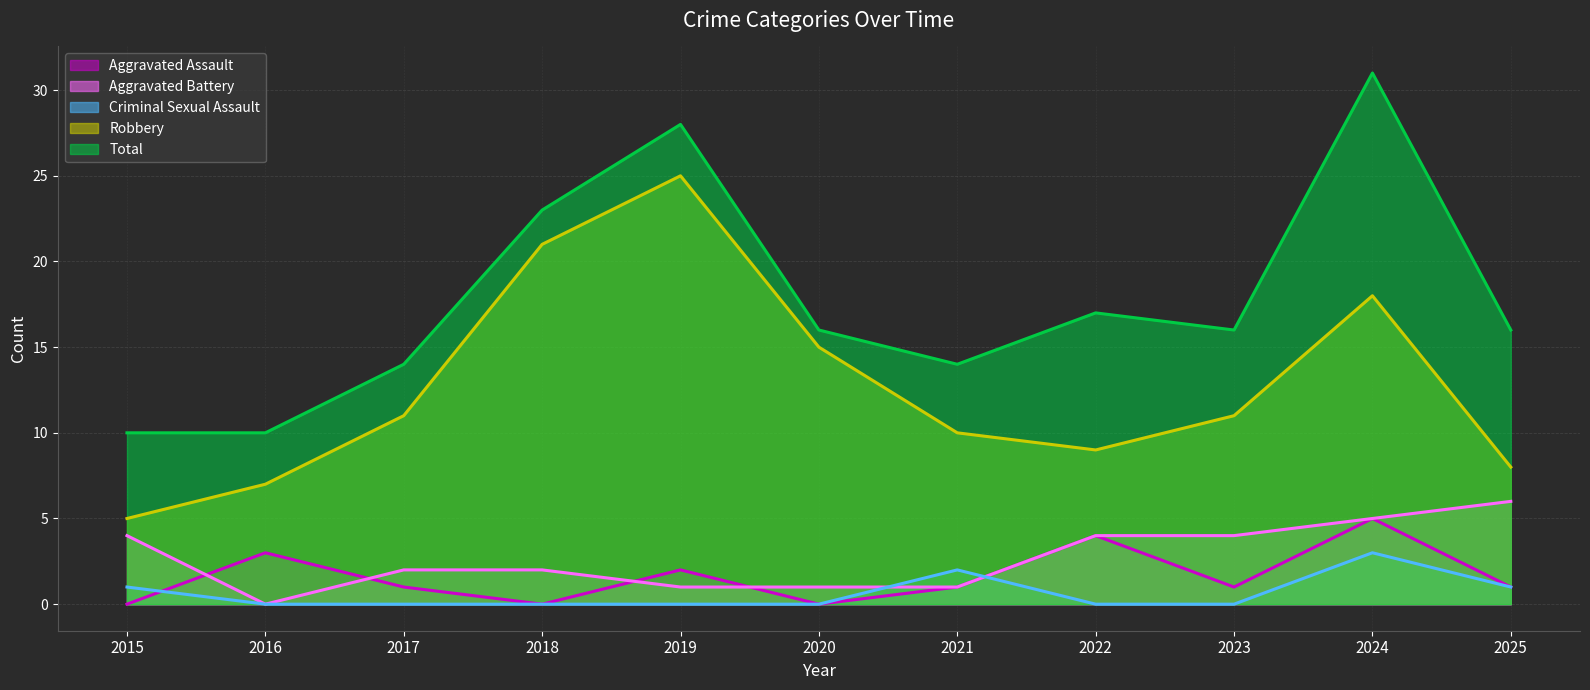

Which series has the widest spread of values?

Total